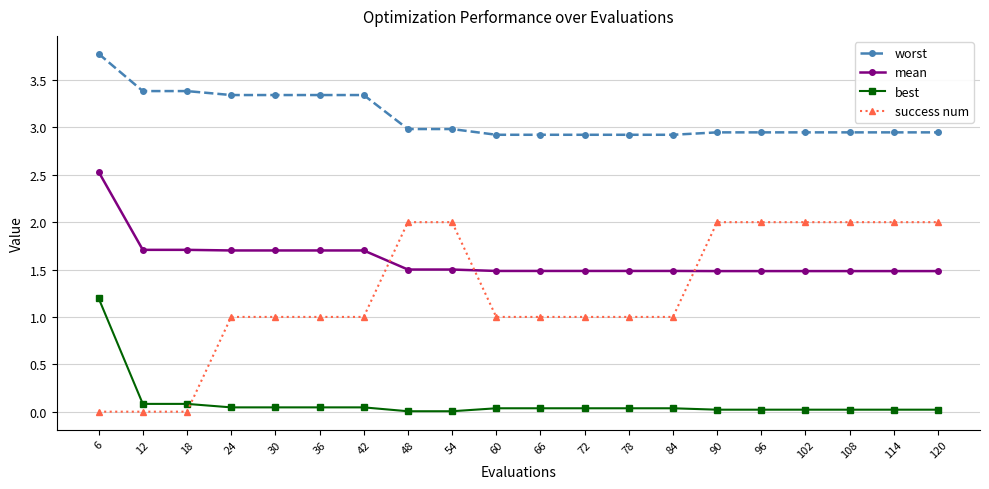

Is it true that mean equals 0.4 at 72?

False